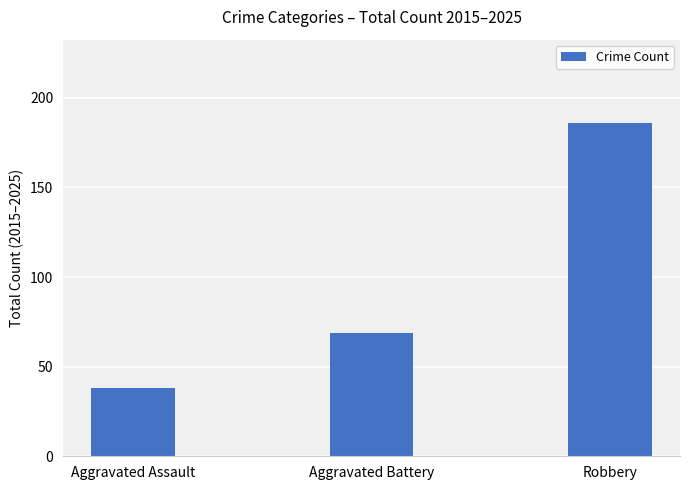

Rank the categories by value from lowest to highest.

Aggravated Assault, Aggravated Battery, Robbery